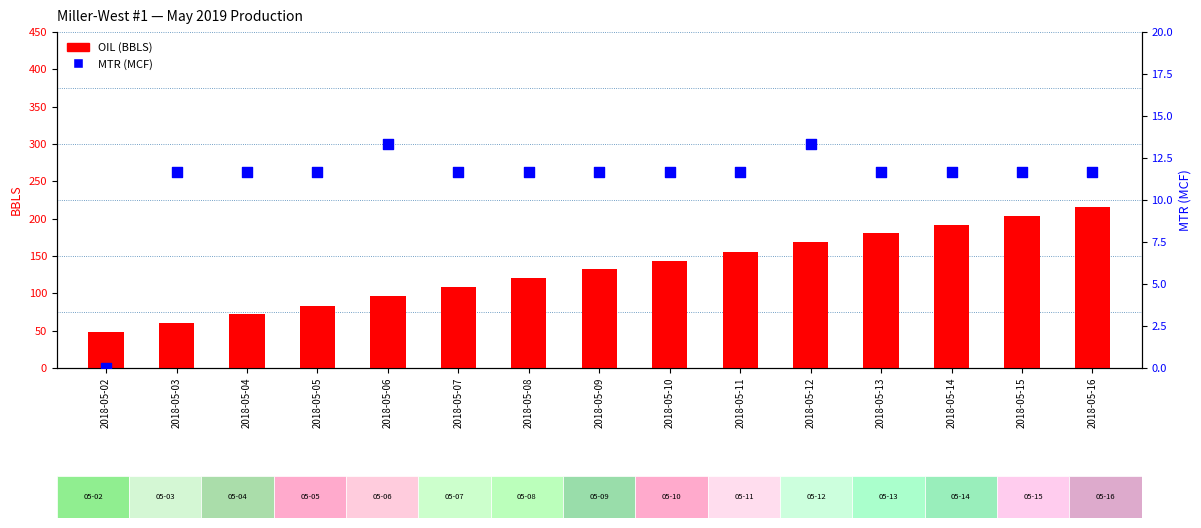

At how many categories does at least one series exceed 206?

1